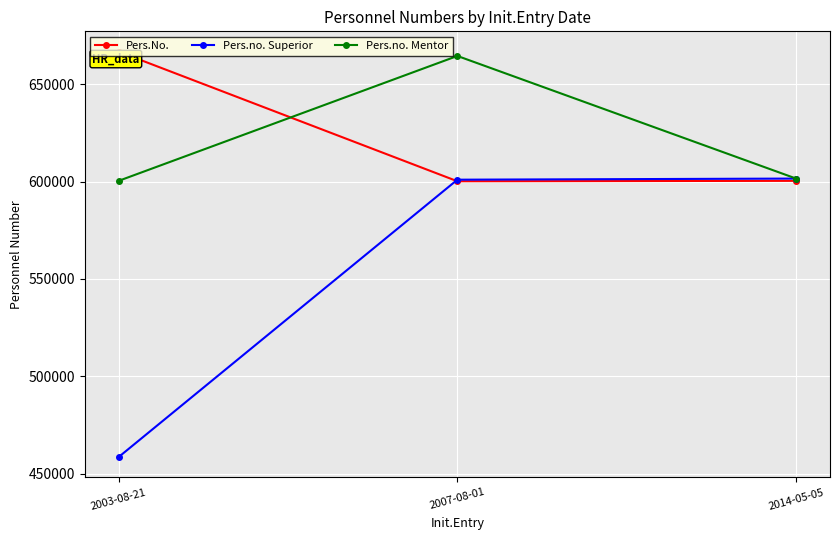

At which label does Pers.no. Mentor first exceed 601505?

2007-08-01